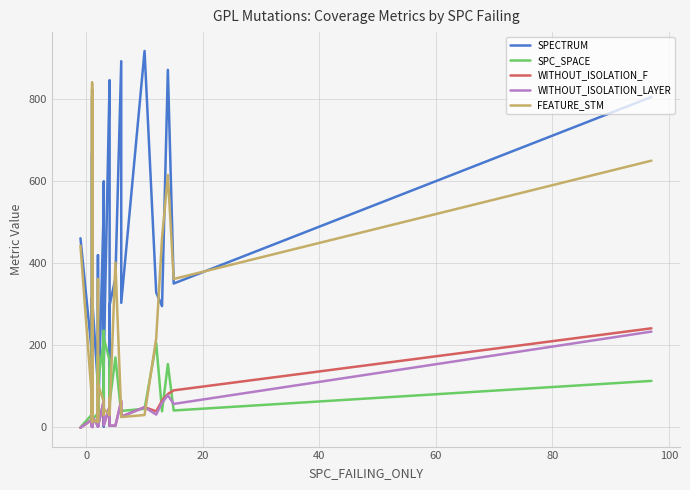

Is the value of FEATURE_STM at 8 greater than the value of SPC_SPACE at 16?

Yes